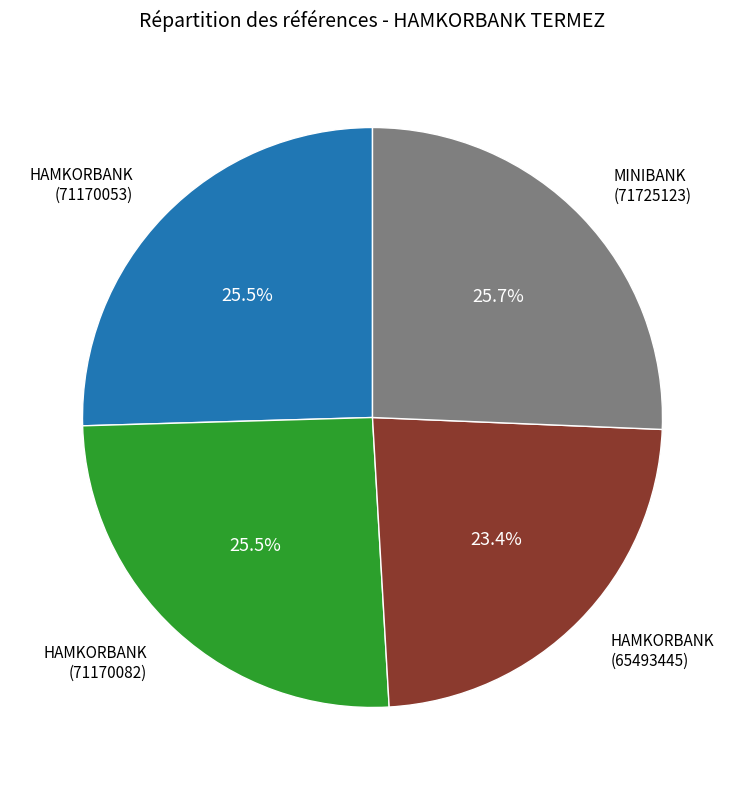

Is there a majority slice in this chart?

No